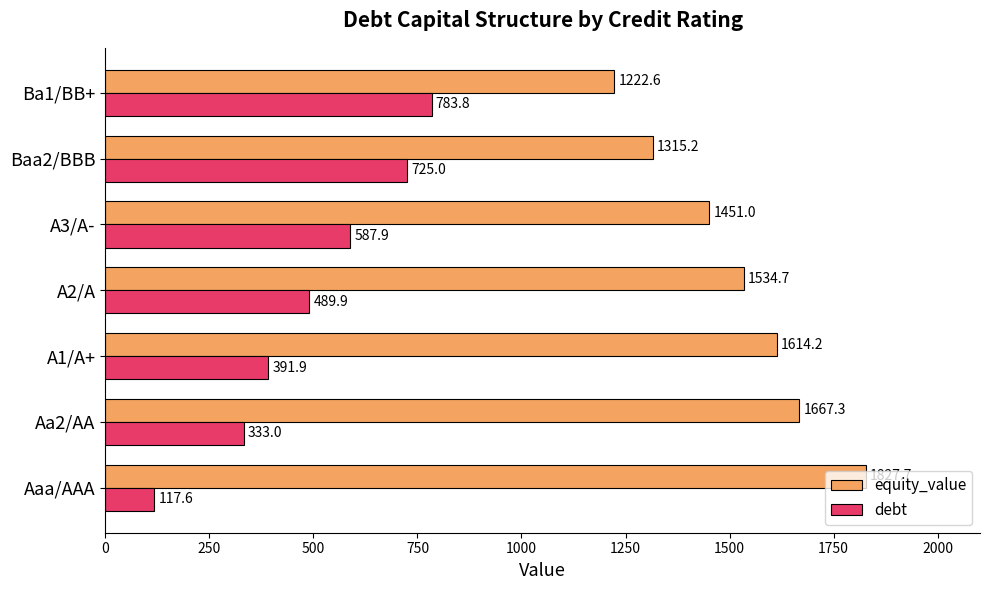

How many values in the debt series are below 489?

3